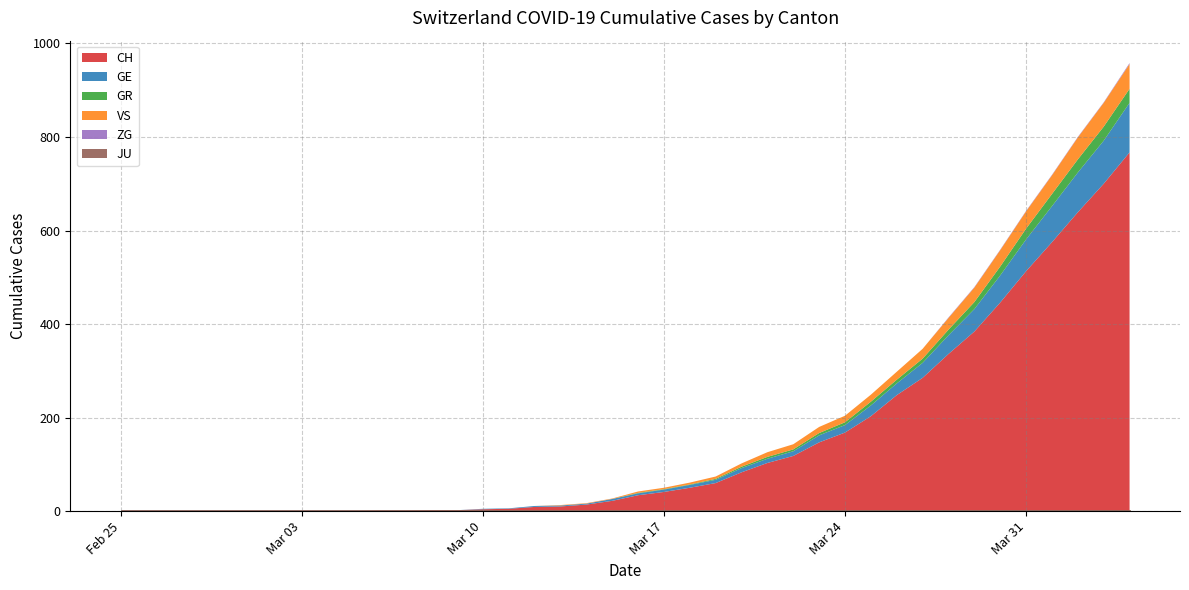

At which label does CH first exceed 34?

2020-03-17